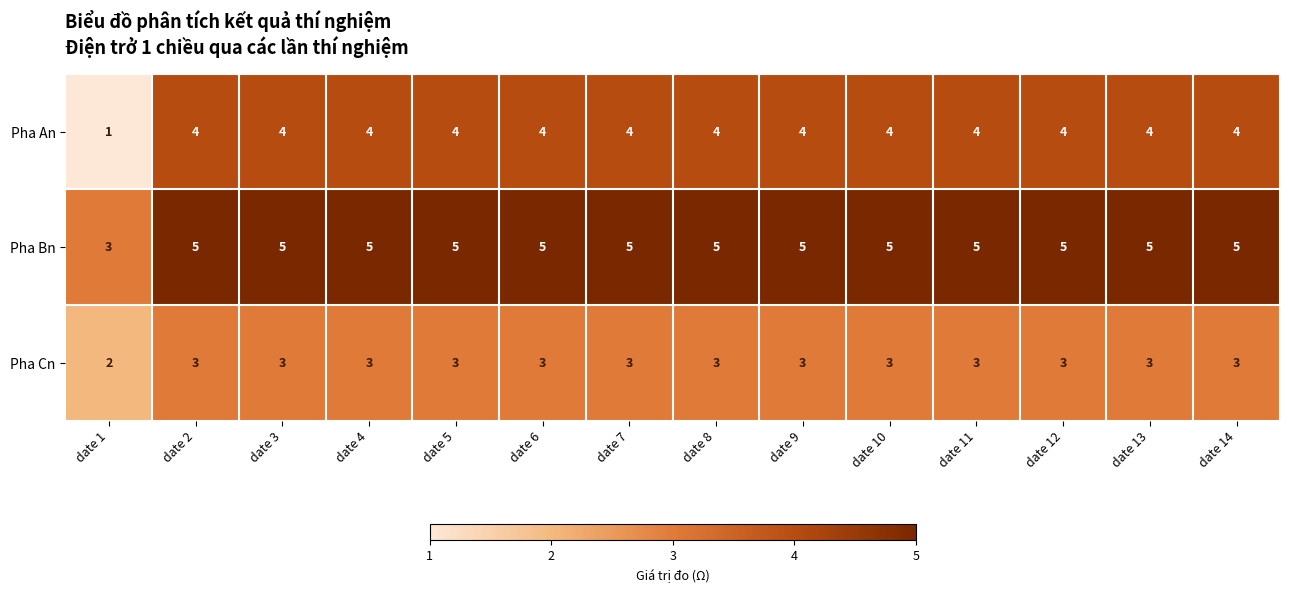

Which series has the widest spread of values?

Pha An